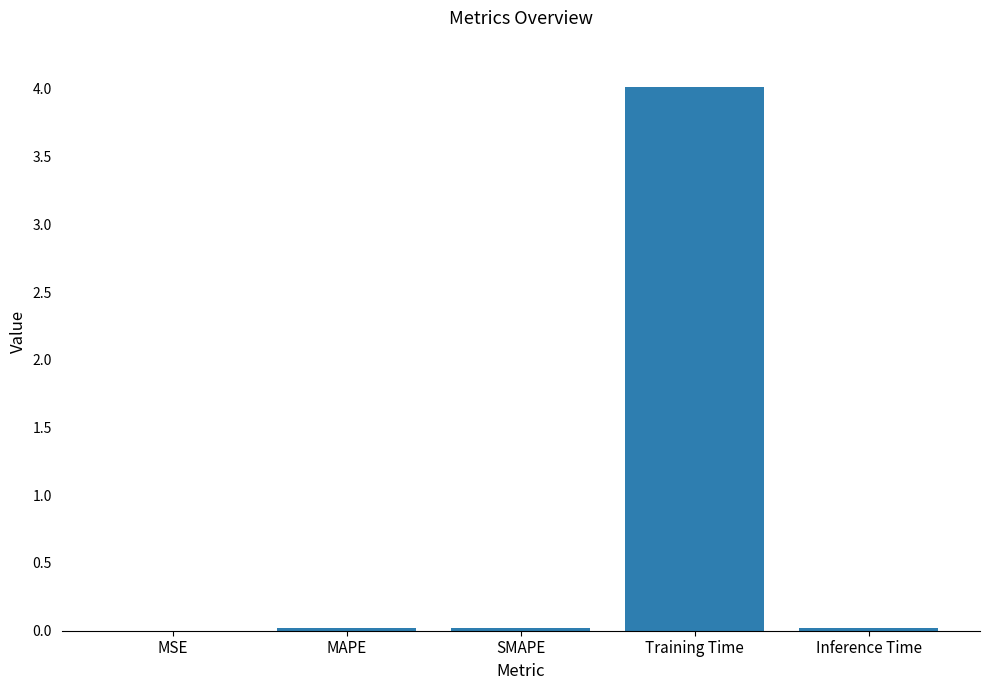

What is the greatest value displayed?

4.0